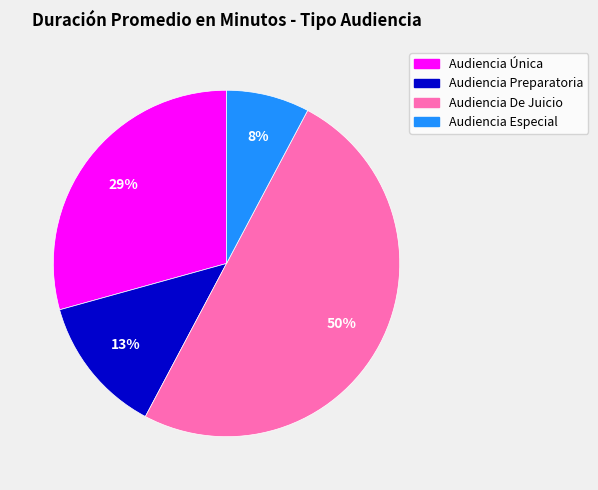

How many slices are in this pie chart?

4